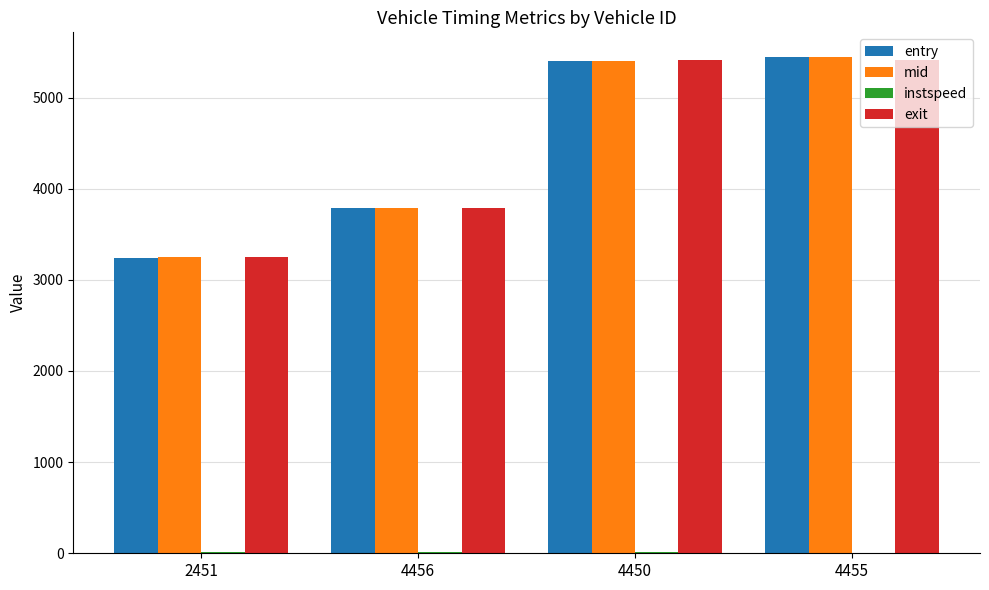

Is it true that entry equals 5404.1 at 4450?

True